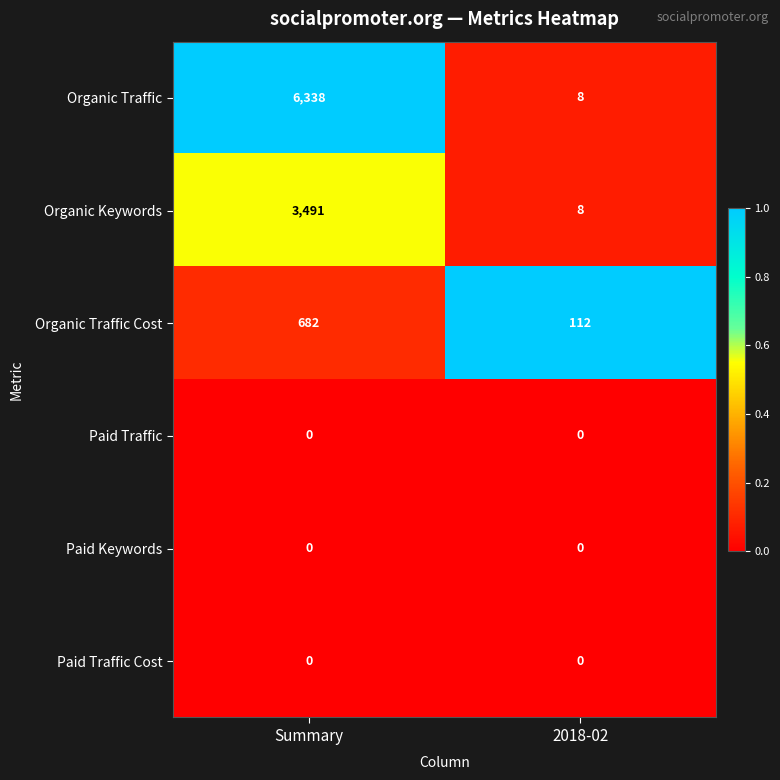

What is the sum of the Organic Traffic Cost values at Summary and 2018-02?

794